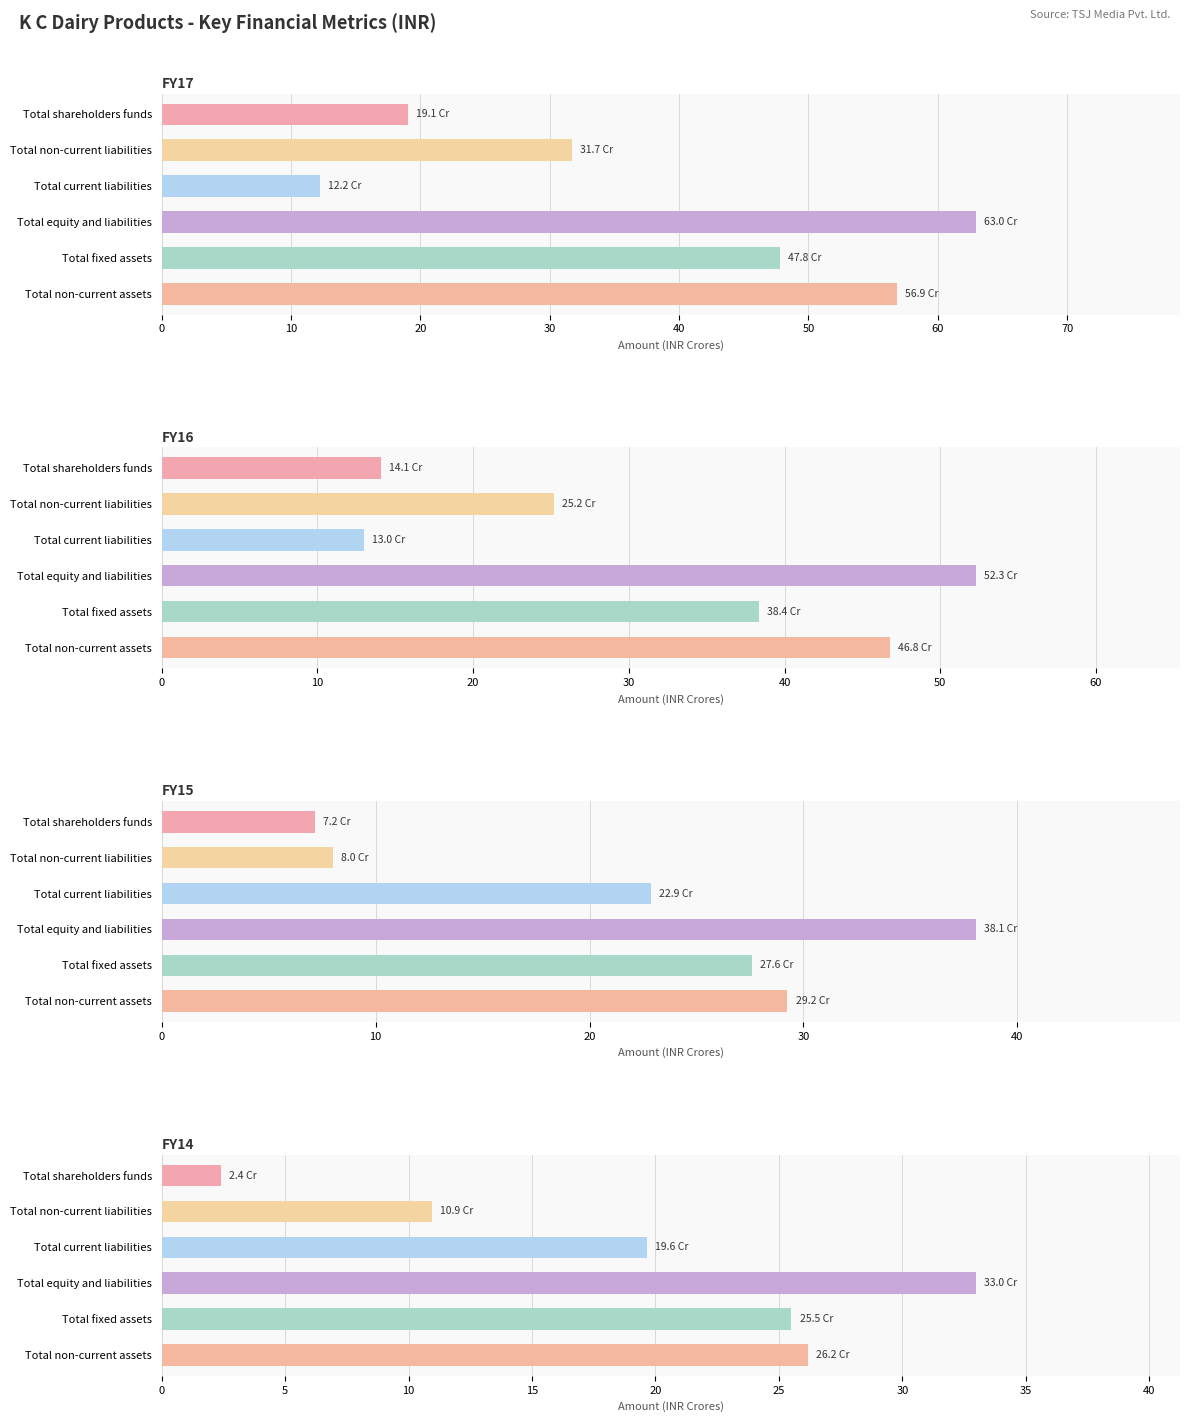

What are all the series names shown in the legend?

FY17, FY16, FY15, FY14